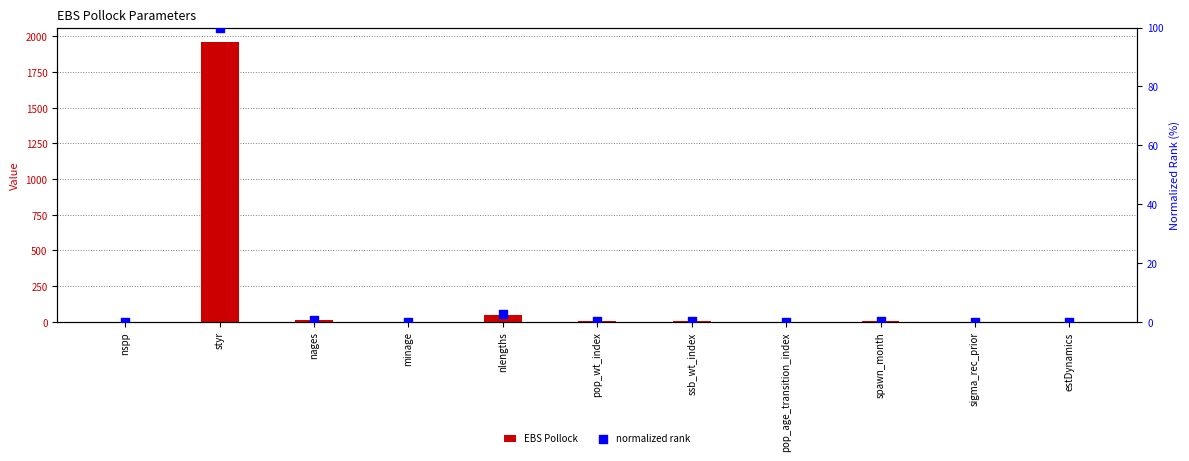

At how many categories does at least one series exceed 904?

1